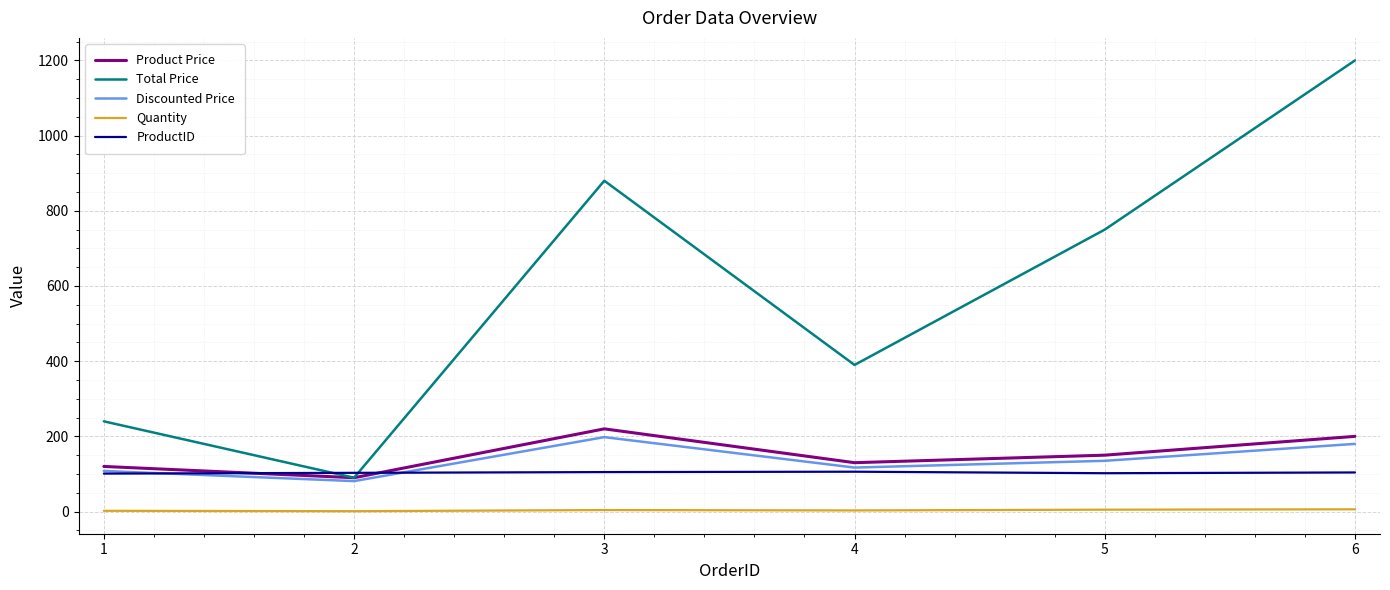

The Total Price series shows 1400 at 2. True or false?

False